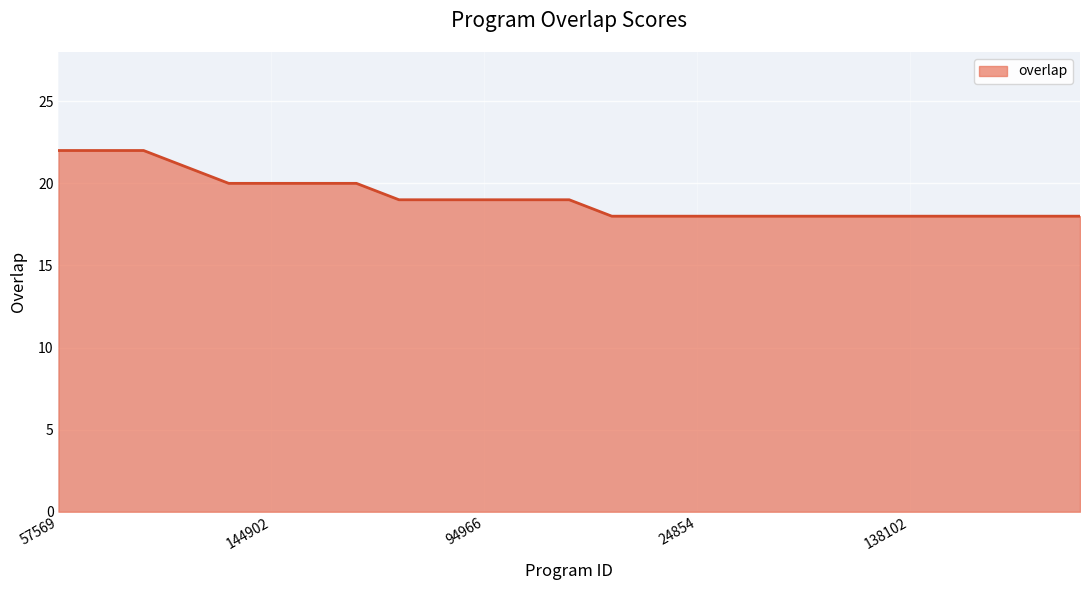

What is the greatest value displayed?

22